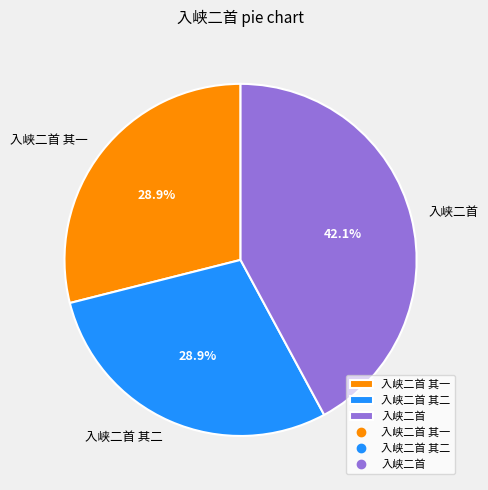

To the nearest percent, what is the average slice percentage?

33%